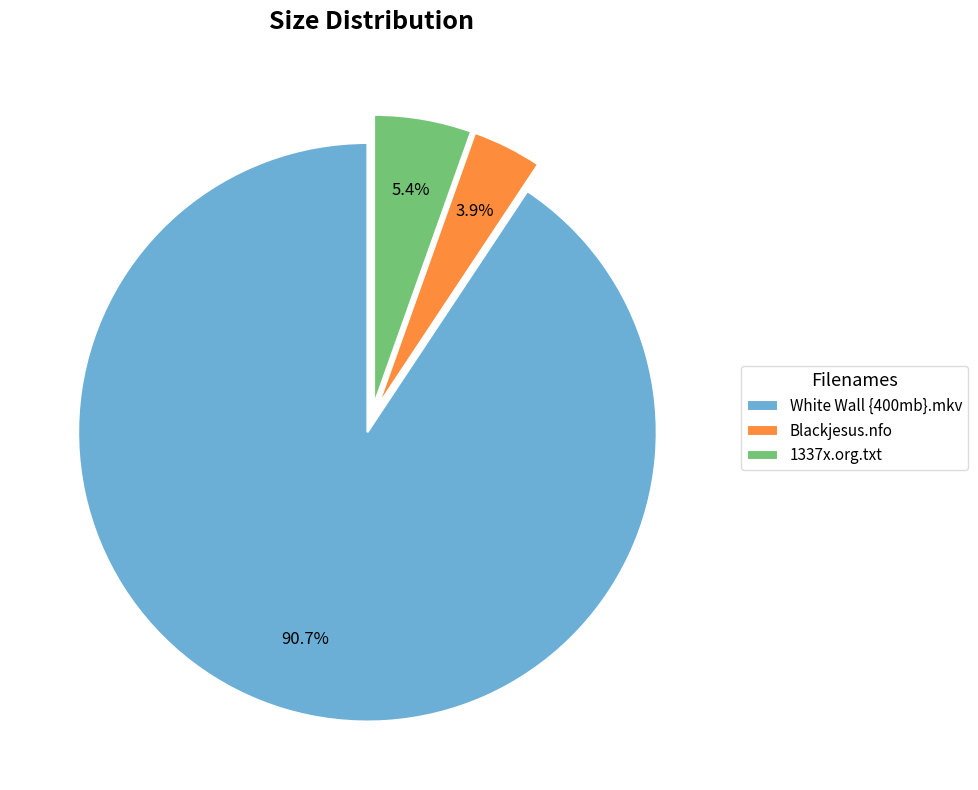

How many segments does this pie chart have?

3